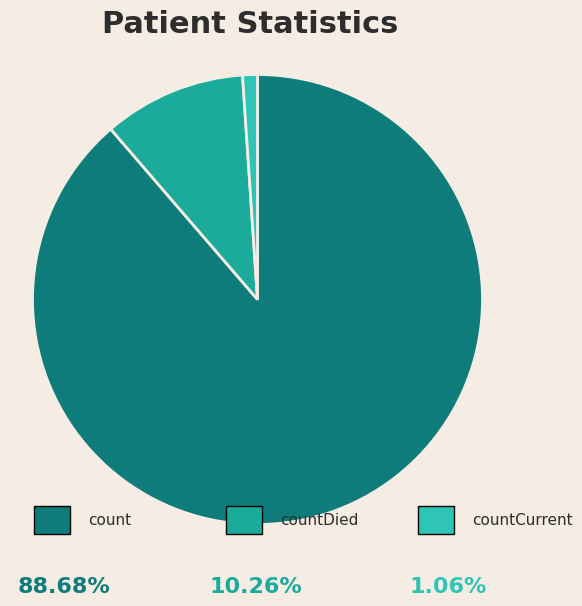

Is there a majority slice in this chart?

Yes